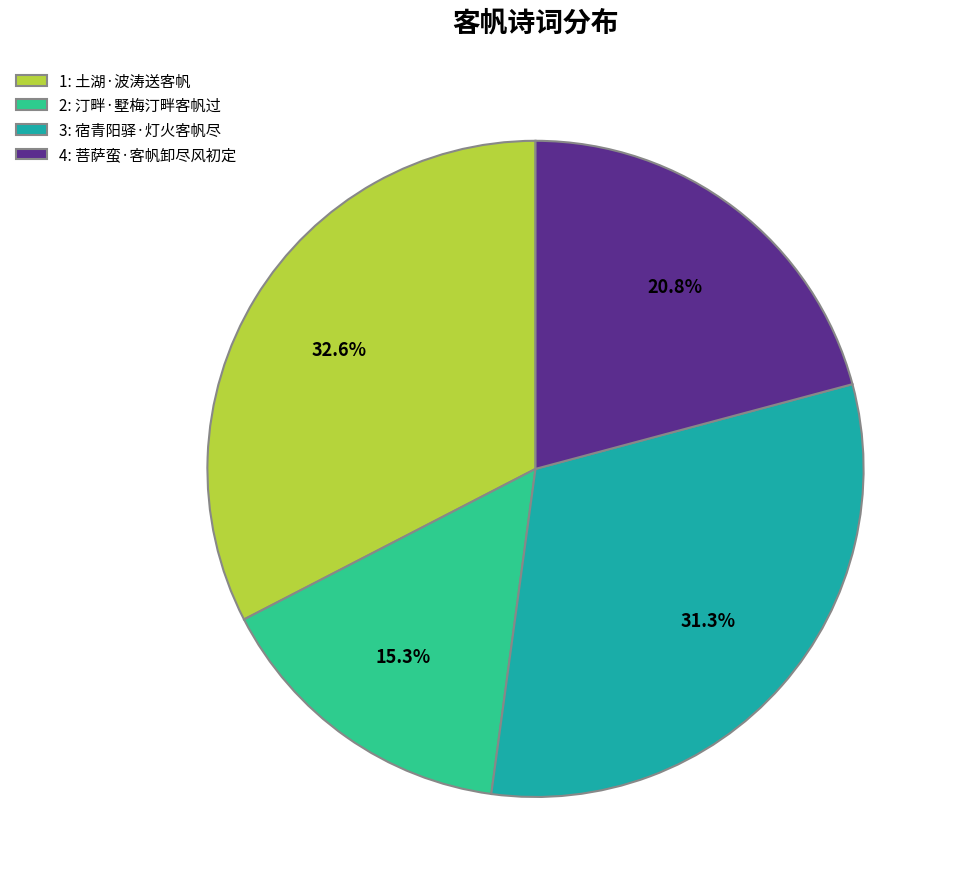

Rank the categories by value from highest to lowest.

1: 土湖·波涛送客帆, 3: 宿青阳驿·灯火客帆尽, 4: 菩萨蛮·客帆卸尽风初定, 2: 汀畔·墅梅汀畔客帆过